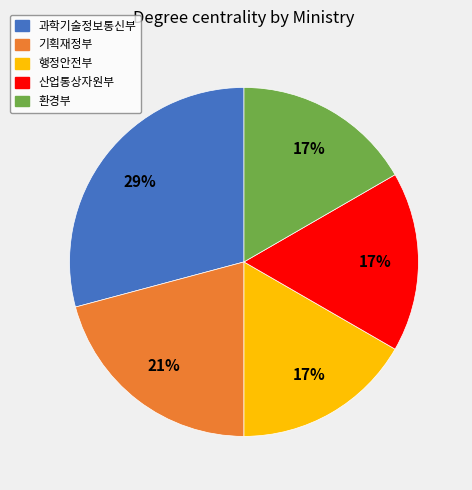

True or false: 기획재정부 accounts for 35% of the total.

False